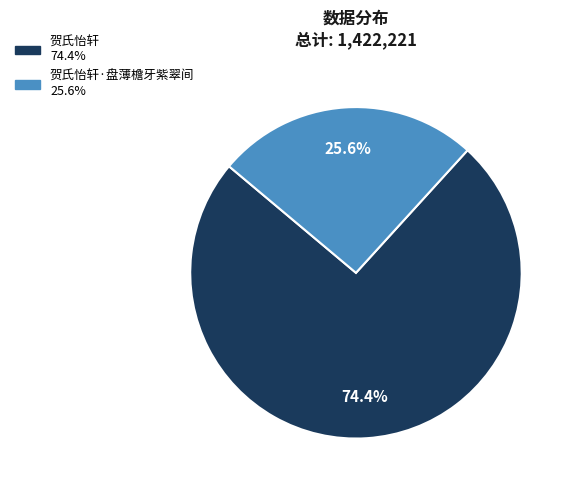

Is there a majority slice in this chart?

Yes